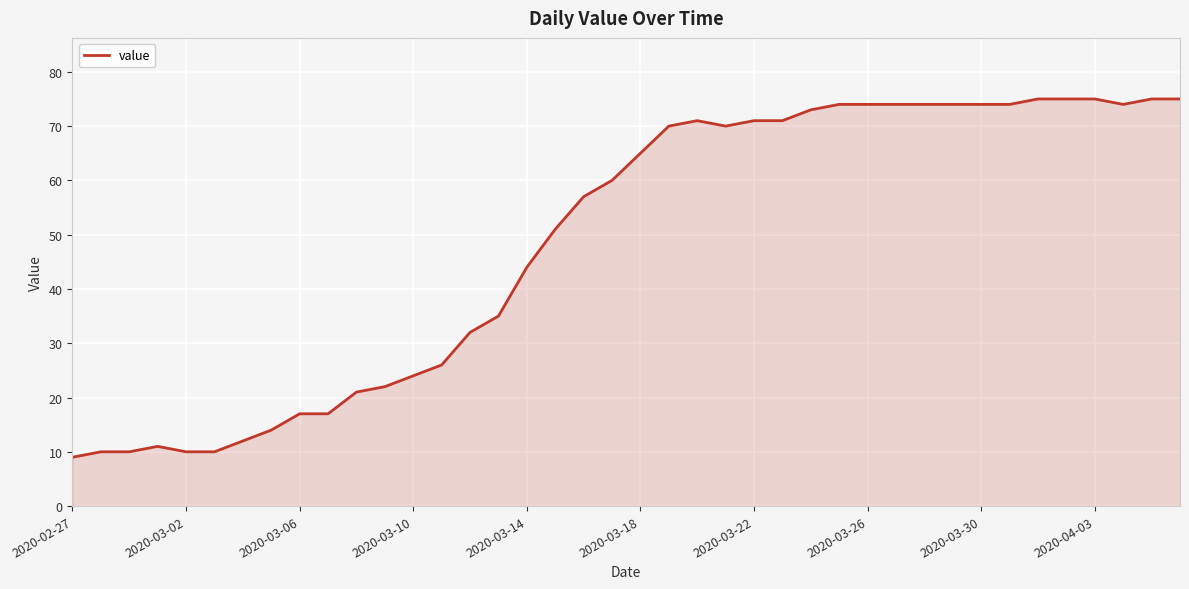

Does the chart have visible grid lines?

Yes